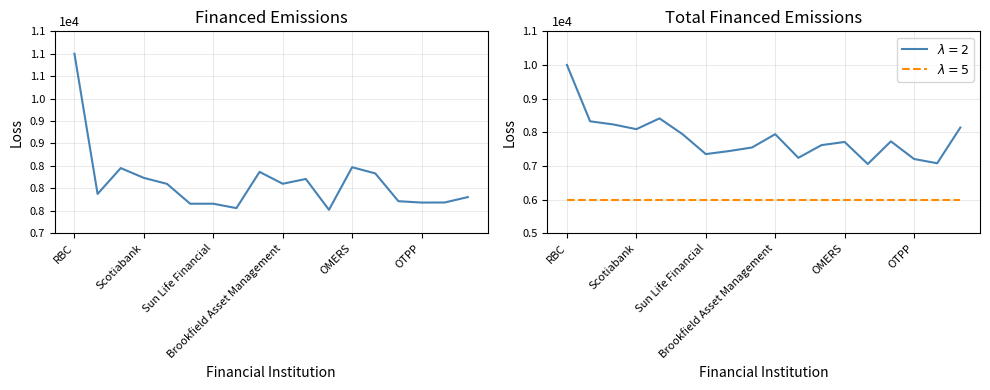

List the labels in order of value, smallest first.

11, 7, 6, OTPP, 15, 16, 14, 17, Scotiabank, OMERS, 9, 10, Brookfield Asset Management, 13, 8, Sun Life Financial, 12, RBC